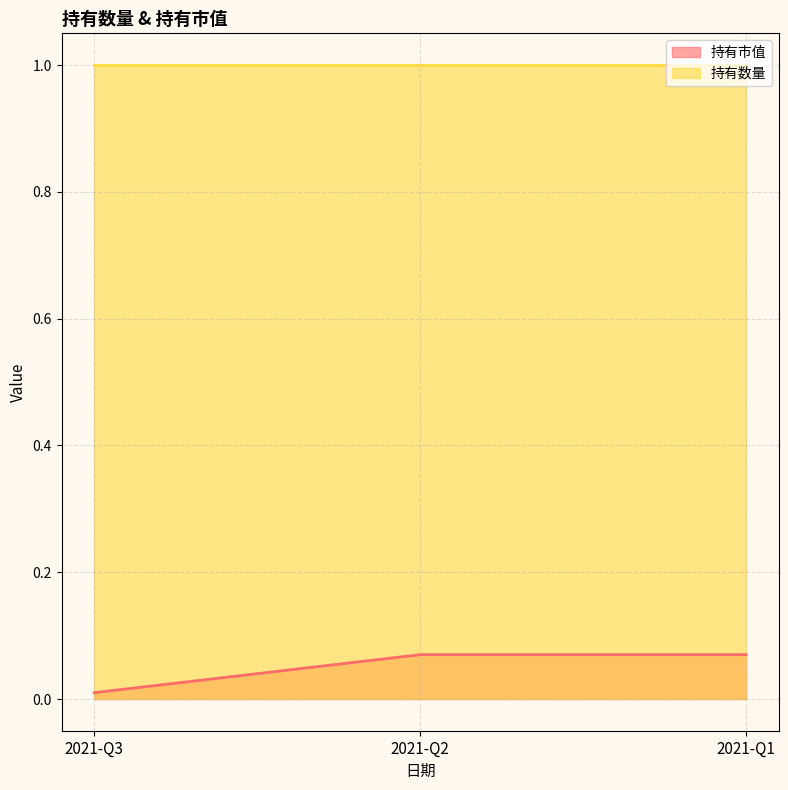

List the labels in order of value, largest first.

2021-Q2, 2021-Q1, 2021-Q3